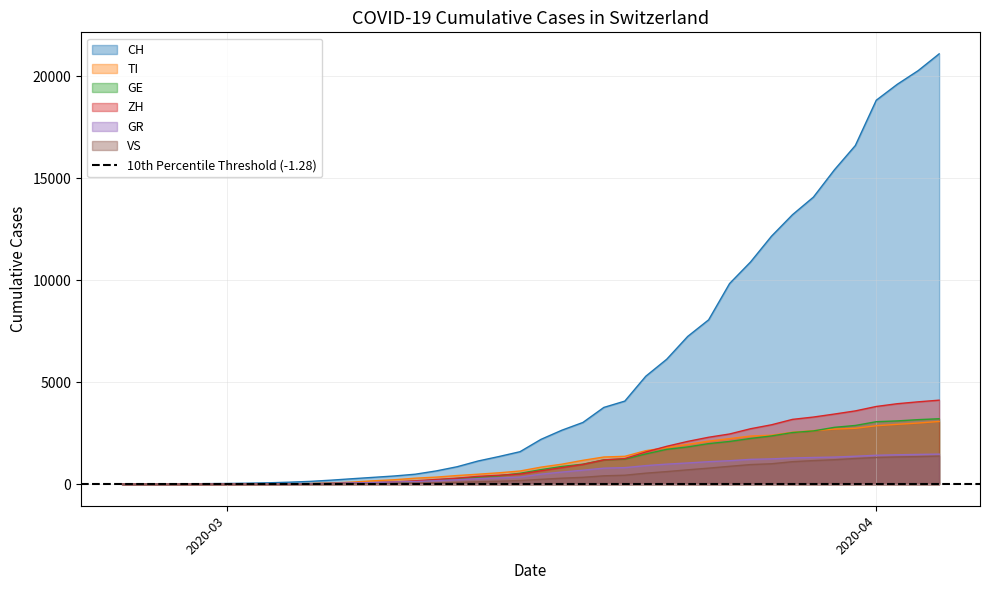

True or false: ZH and VS intersect in this chart.

False